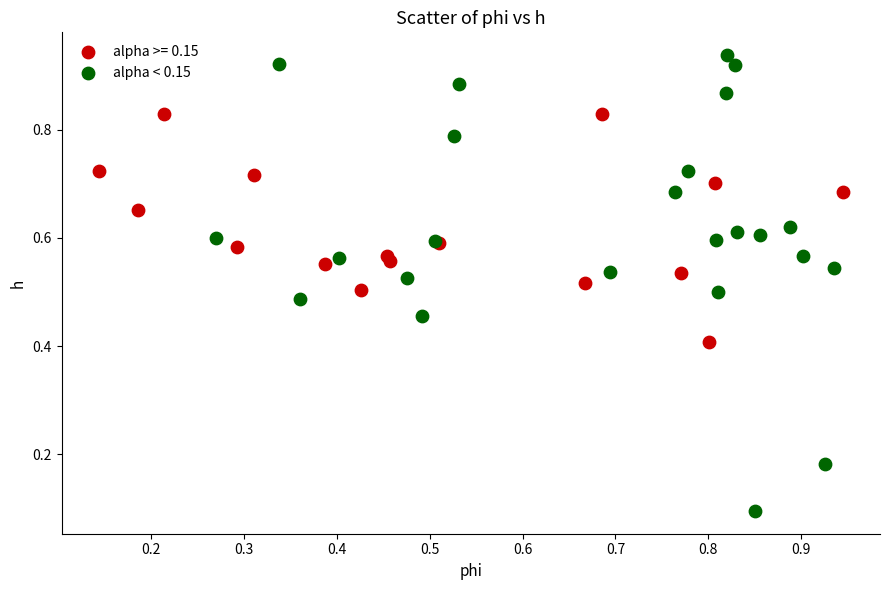

Which series has the largest Y range (max minus min)?

alpha < 0.15